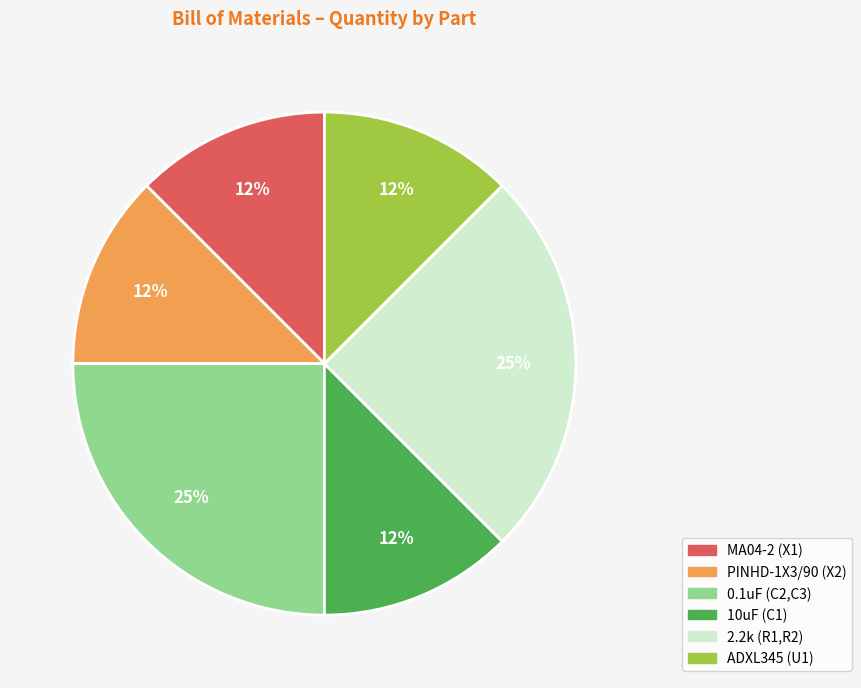

Do 10uF (C1) and ADXL345 (U1) together represent more than half of the pie?

No